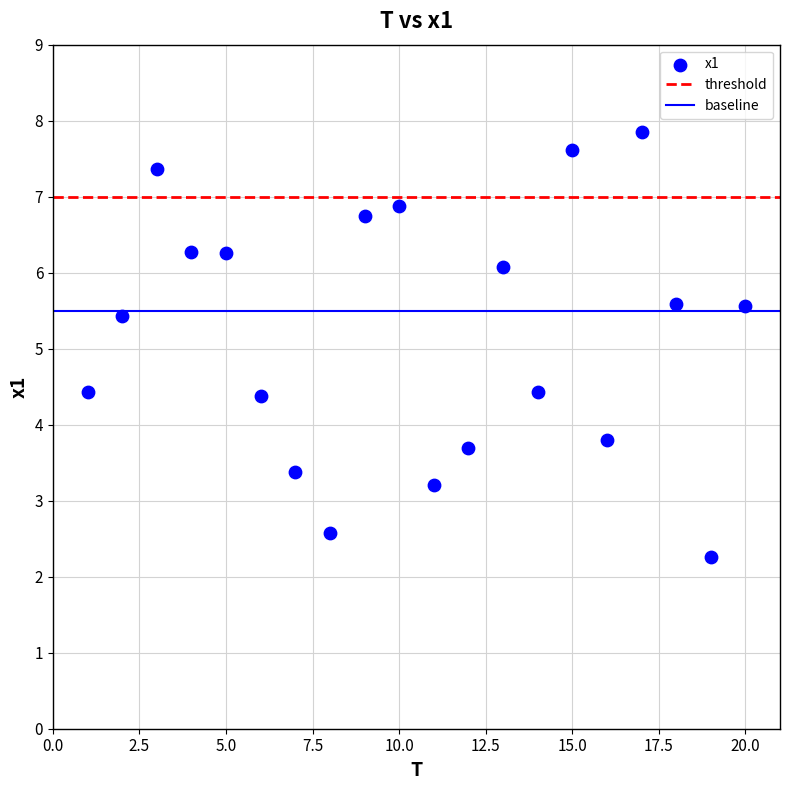

What Y value in the scatter plot is closest to 5?

5.4